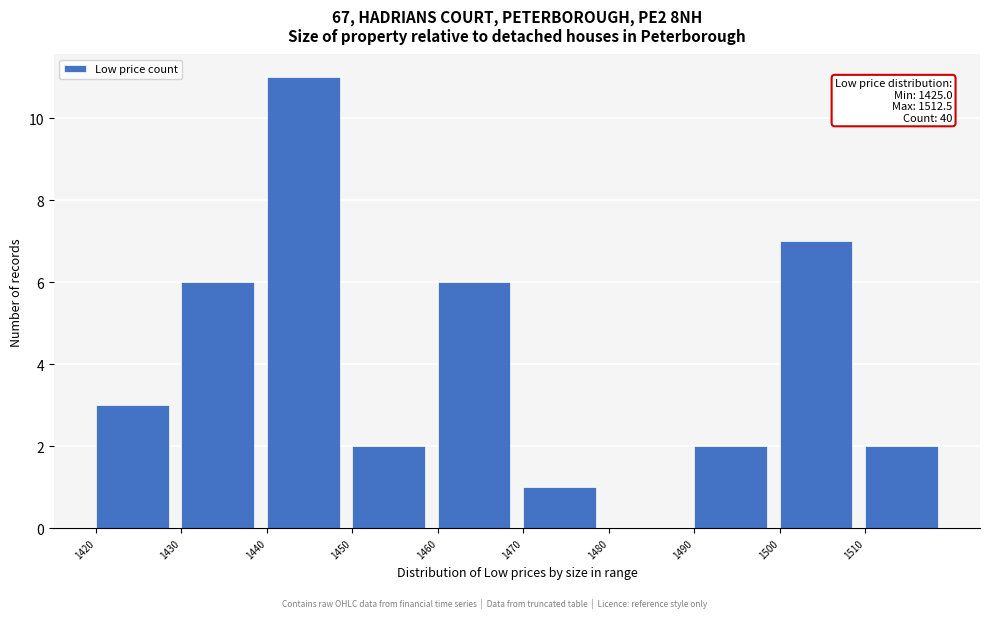

Over which range of the x-axis is the bar tallest?

1440 to 1450